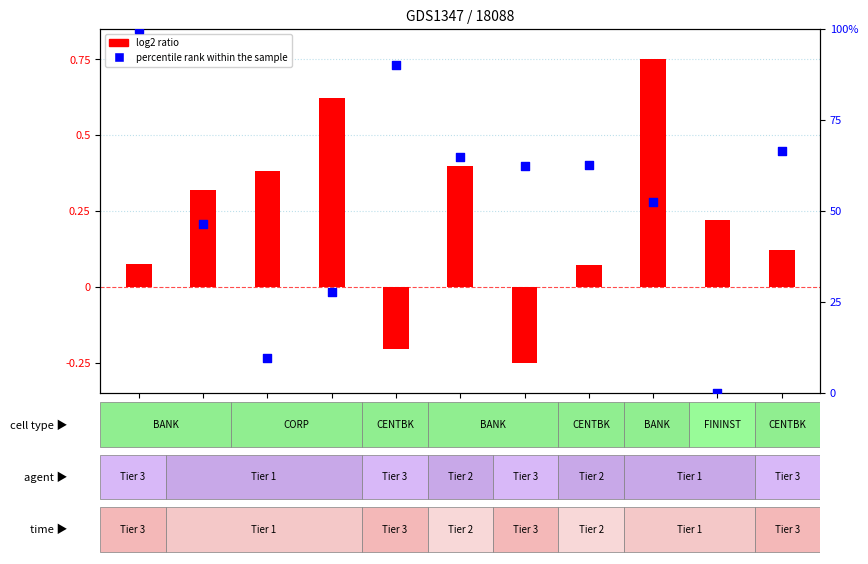

Is the value of log2 ratio at BAML greater than the value of percentile rank within the sample at ECB?

No